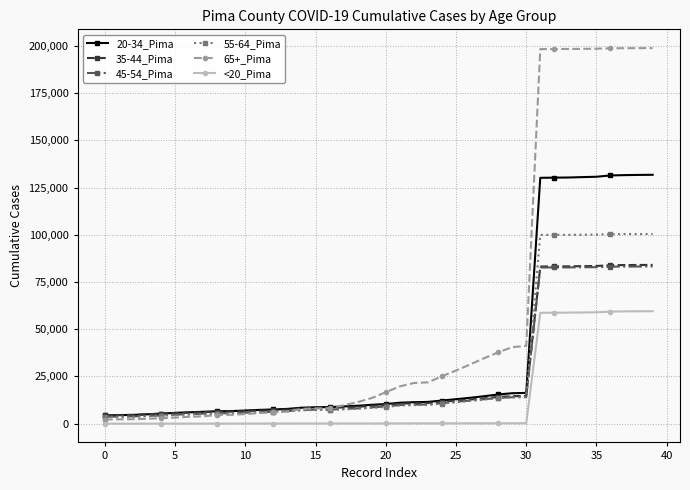

Which series has the largest total across all categories?

65+_Pima